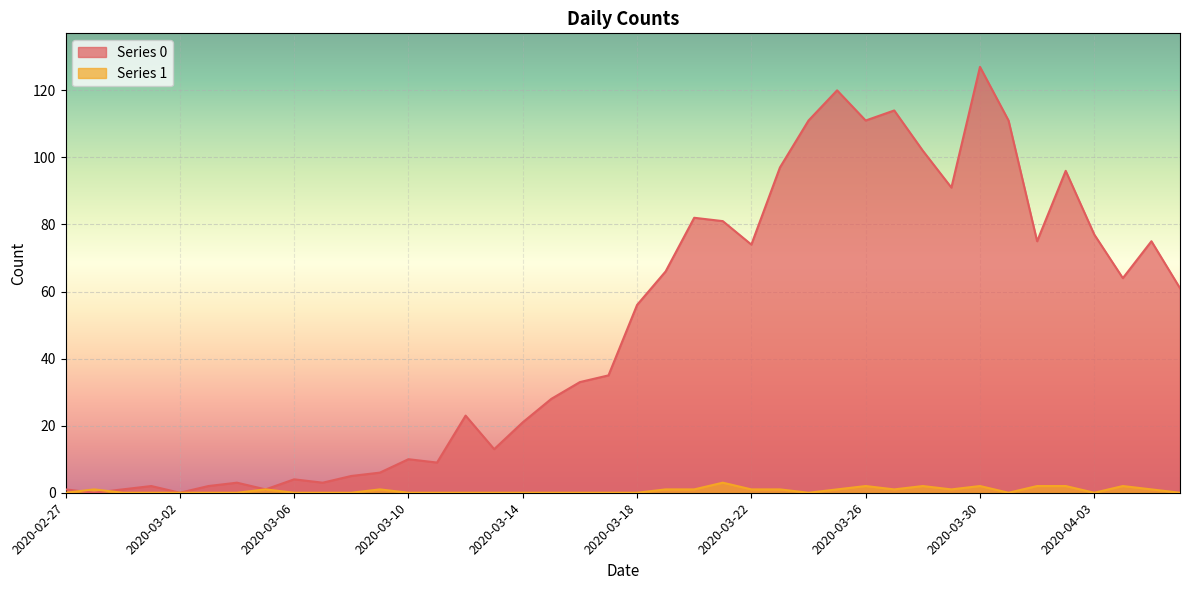

What is the difference between the maximum and minimum values in the 0 series?

127